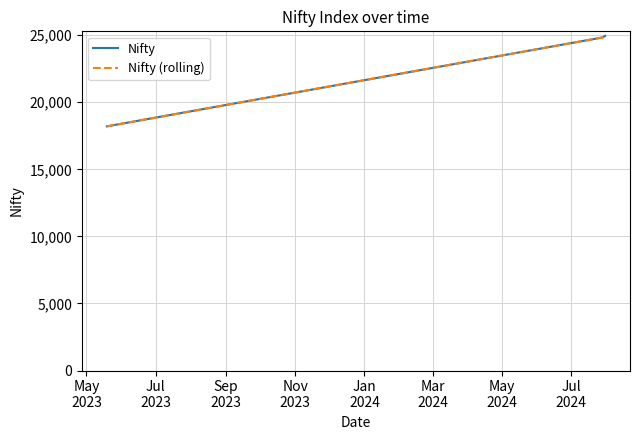

Does the chart have visible grid lines?

Yes